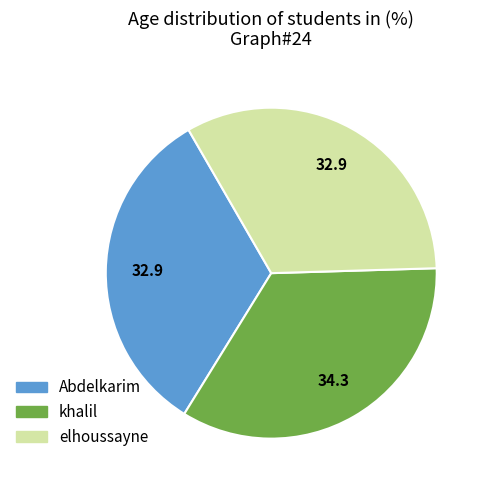

How many slices are in this pie chart?

3